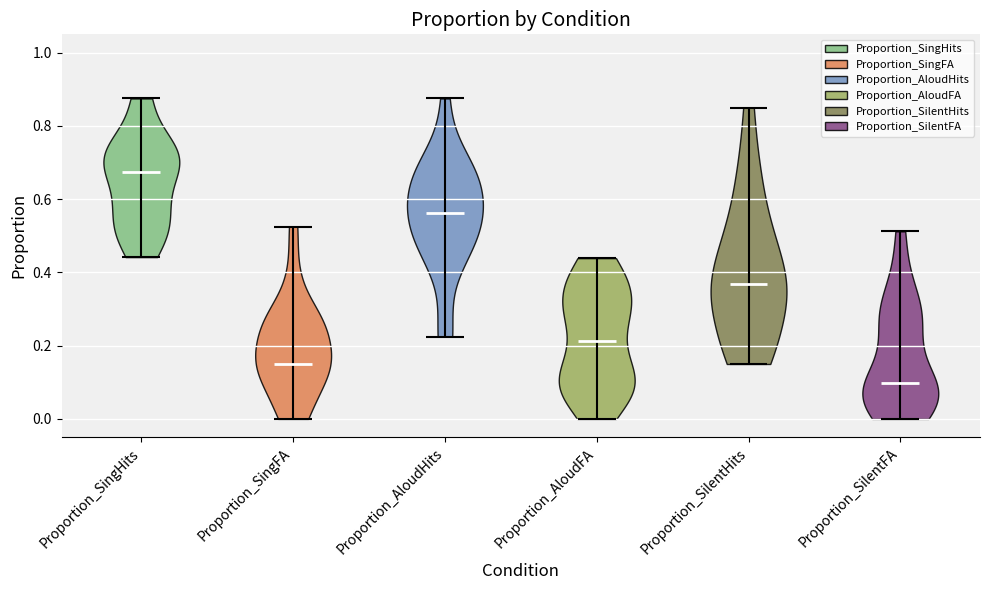

Reading left to right, read every violin against the y-axis: where its median line is, and the lowest and highest points it reaches. The values are not printed on the chart, so give them approximately, as read against the axis.

Proportion_SingHits: median line 0.68, lowest point 0.44, highest point 0.88
Proportion_SingFA: median line 0.16, lowest point 0.00, highest point 0.52
Proportion_AloudHits: median line 0.56, lowest point 0.22, highest point 0.88
Proportion_AloudFA: median line 0.22, lowest point 0.00, highest point 0.44
Proportion_SilentHits: median line 0.36, lowest point 0.16, highest point 0.86
Proportion_SilentFA: median line 0.10, lowest point 0.00, highest point 0.52